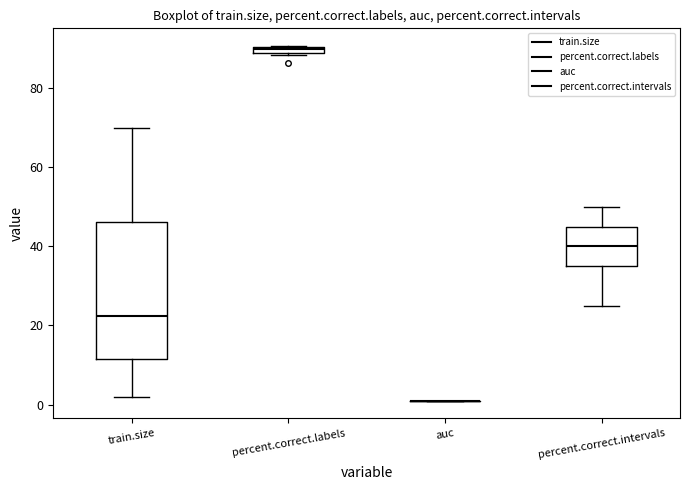

Where is the upper edge of the box for percent.correct.labels on the y-axis? The values are not printed on the chart, so give them approximately, as read against the axis.

90